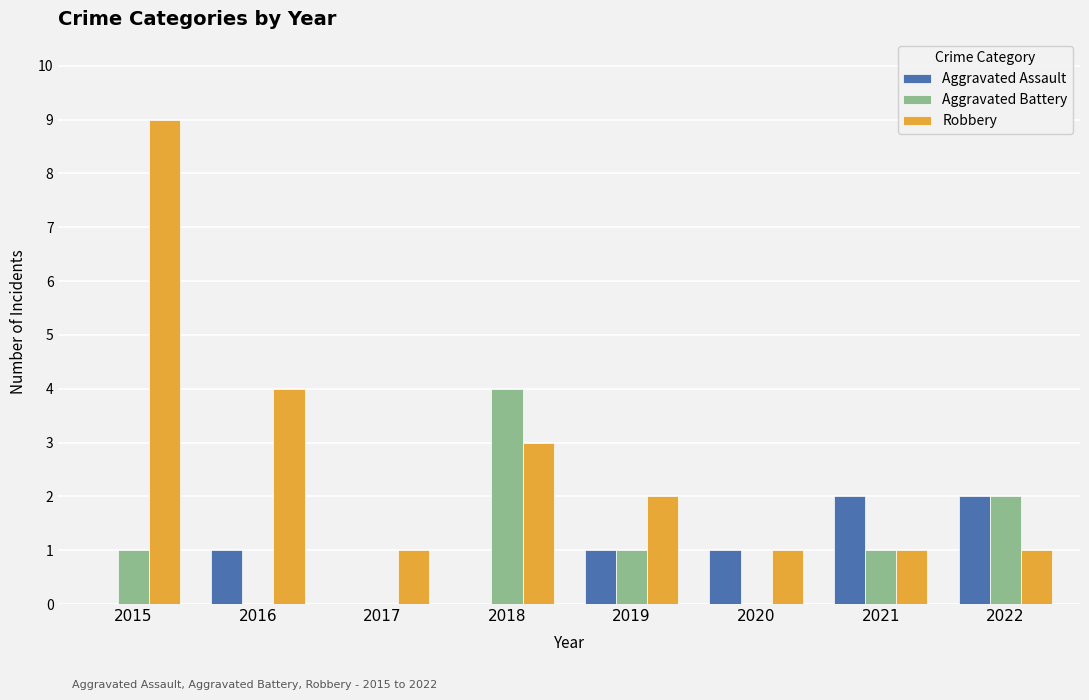

Which series changed the most between 2017 and 2018?

Aggravated Battery